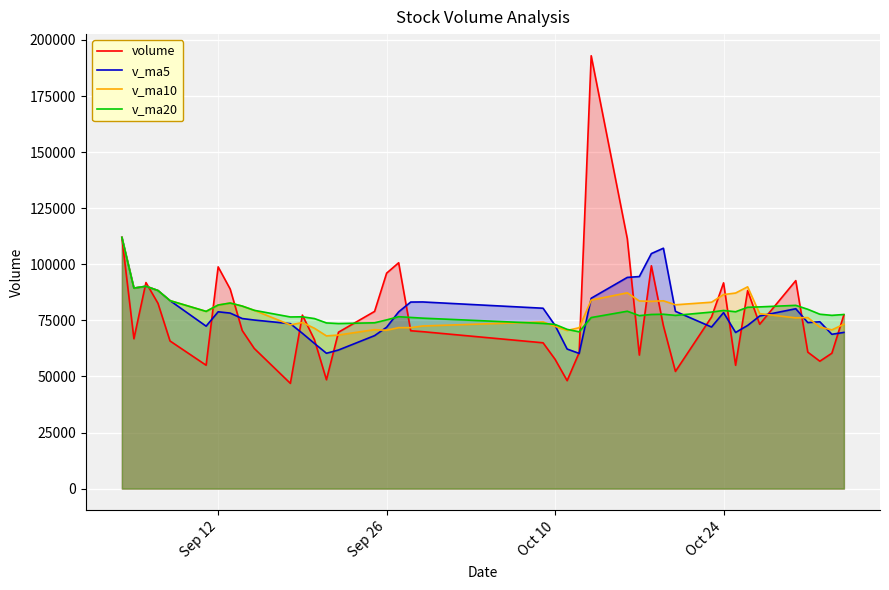

What is the highest value of the volume series?

192944.8